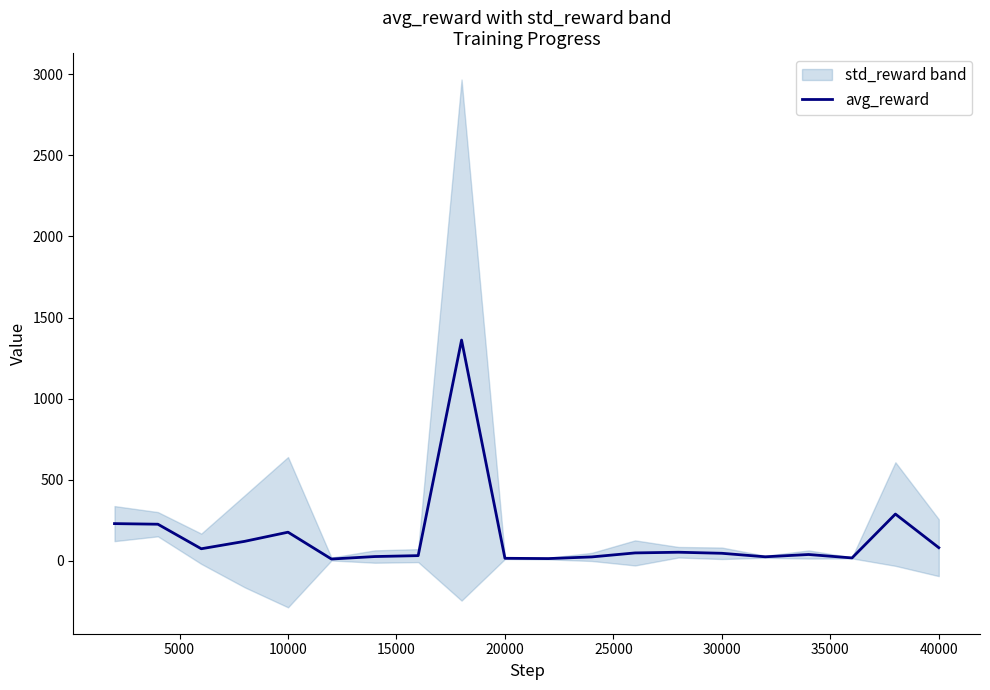

What is the maximum value for avg_reward?

1361.1